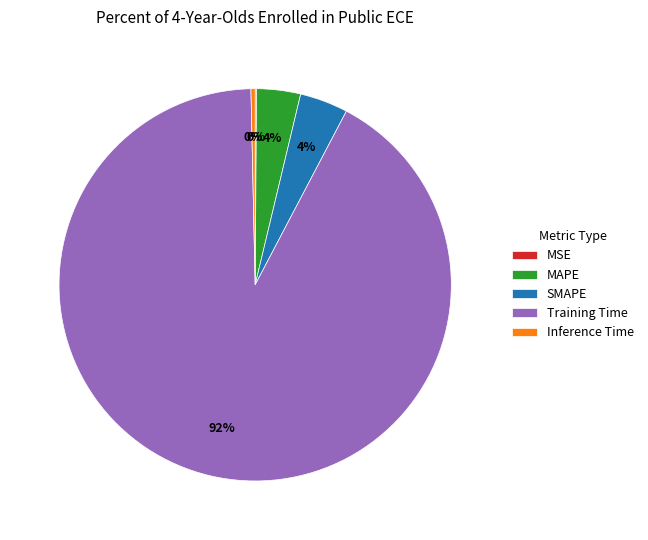

Is it true that MAPE is 4% of the pie?

True